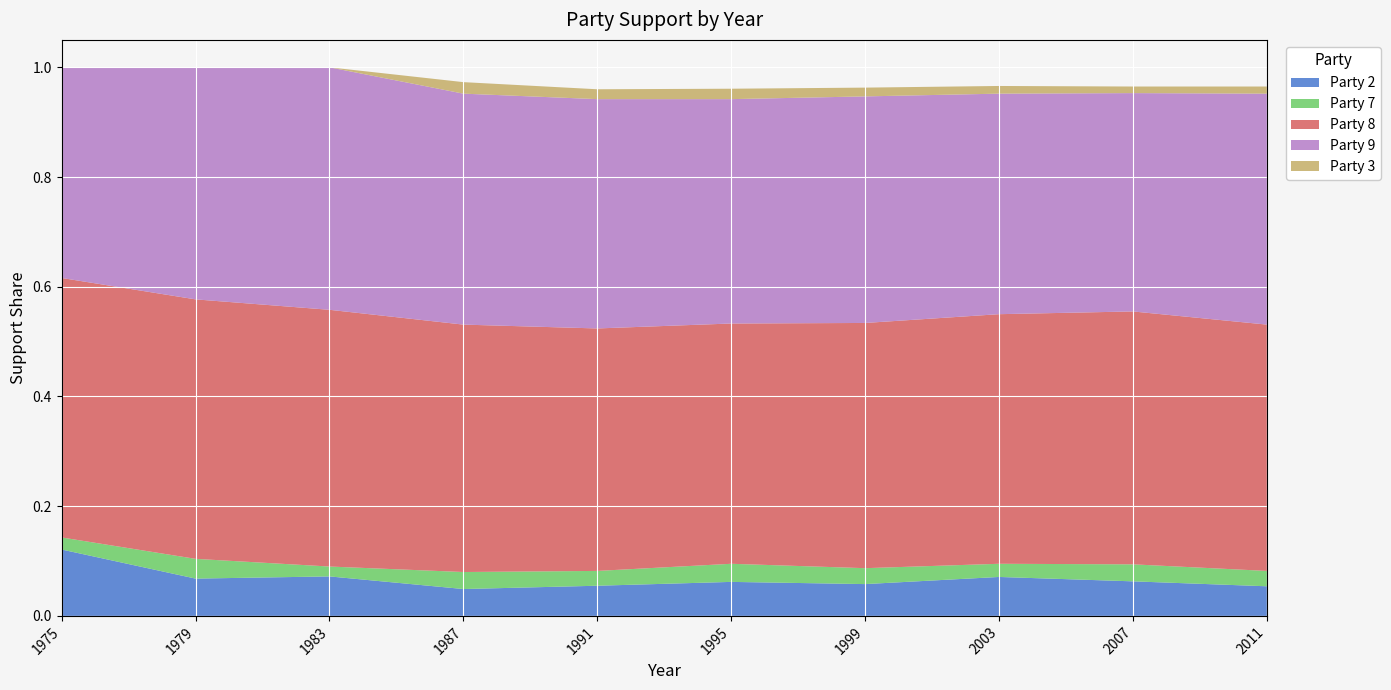

Reading left to right, transcribe all the data shown in this chart.

Party 2: 0.1	0.1	0.1	0.0	0.1	0.1	0.1	0.1	0.1	0.1
Party 7: 0.0	0.0	0.0	0.0	0.0	0.0	0.0	0.0	0.0	0.0
Party 8: 0.5	0.5	0.5	0.5	0.4	0.4	0.4	0.5	0.5	0.4
Party 9: 0.4	0.4	0.4	0.4	0.4	0.4	0.4	0.4	0.4	0.4
Party 3: 0.0	0.0	0.0	0.0	0.0	0.0	0.0	0.0	0.0	0.0